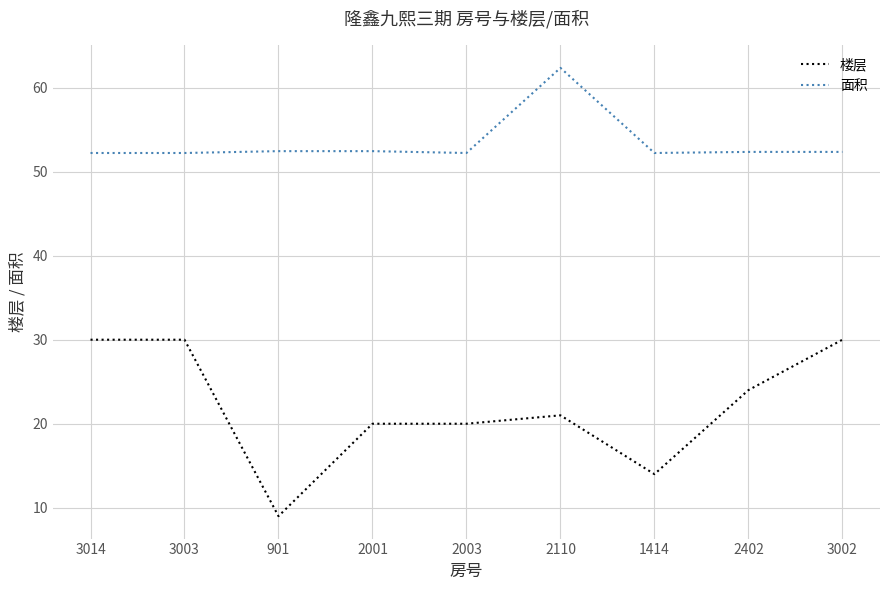

List the series in order of their peak value, lowest first.

楼层, 面积